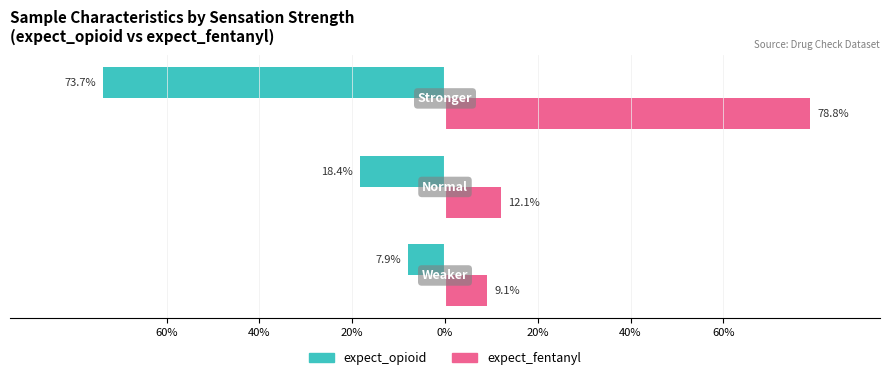

What are all the series names shown in the legend?

expect_opioid, expect_fentanyl